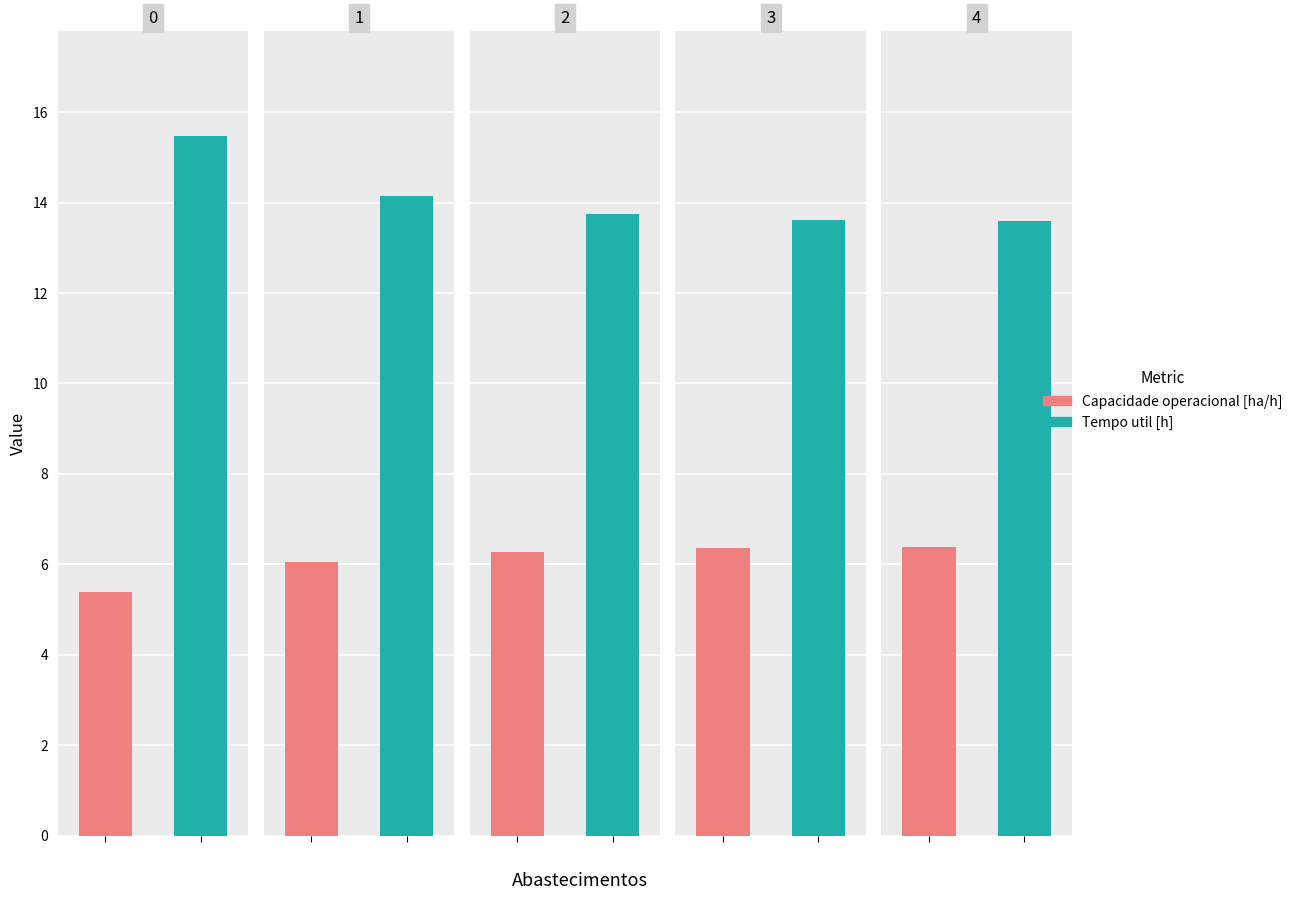

Count the number of data series in this chart.

2